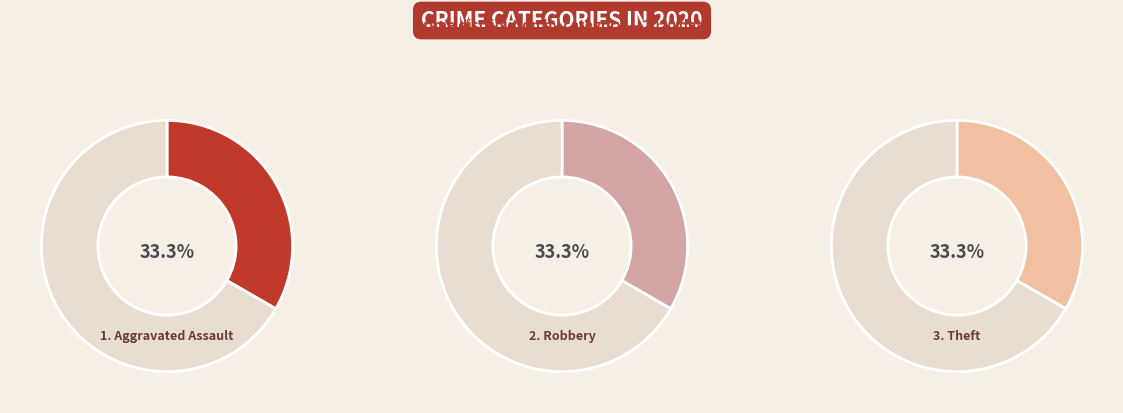

What percentage is the Robbery slice, to the nearest percent?

33%